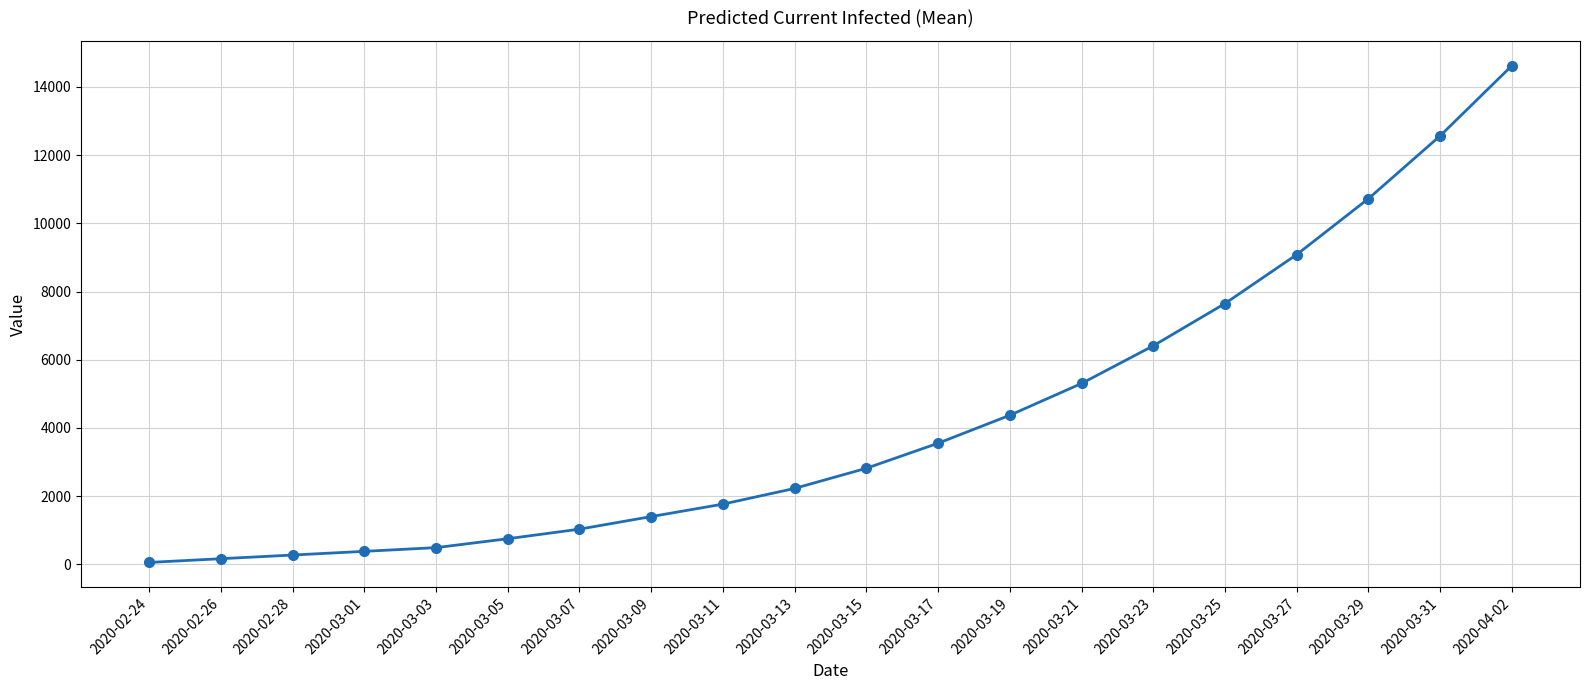

What is the minimum value shown in the chart?

54